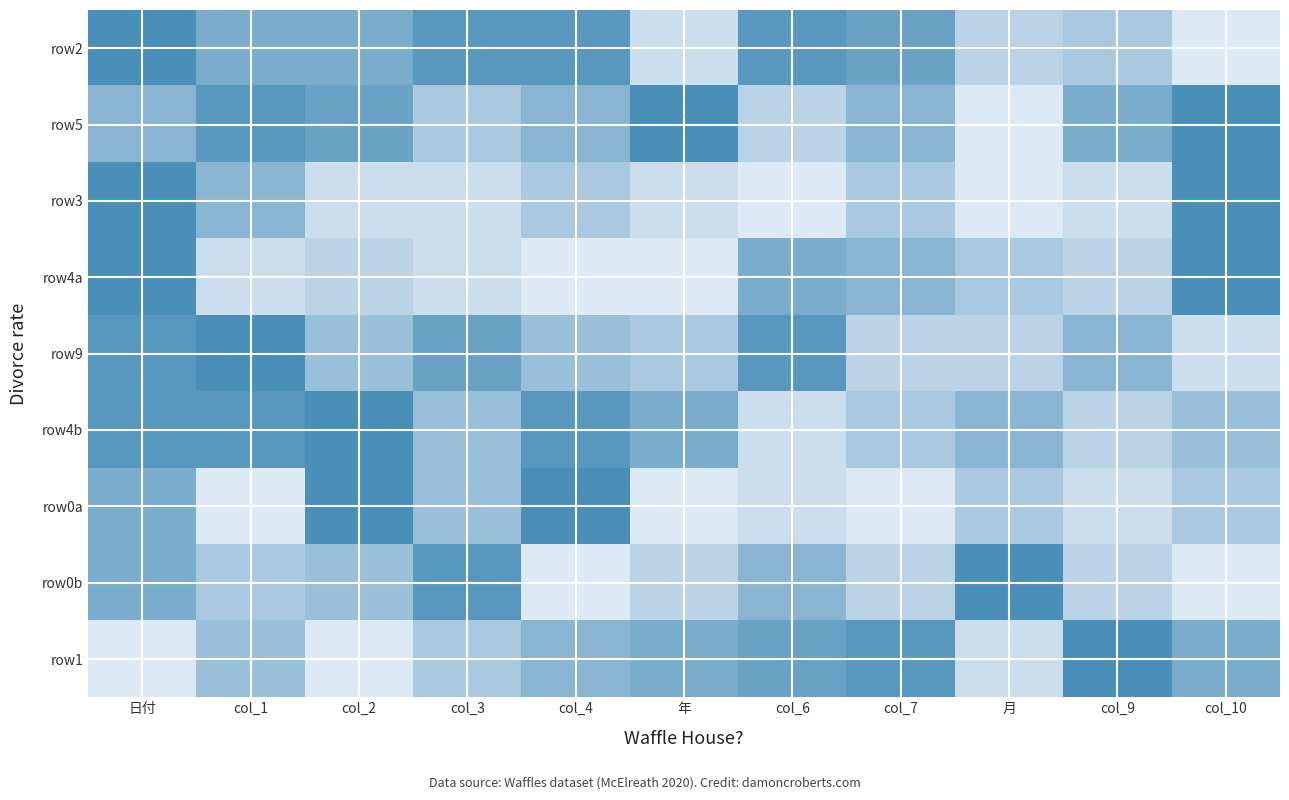

At col_2, list the series in order from largest to smallest.

row4b, row0a, row5, row2, row9, row0b, row4a, row3, row1